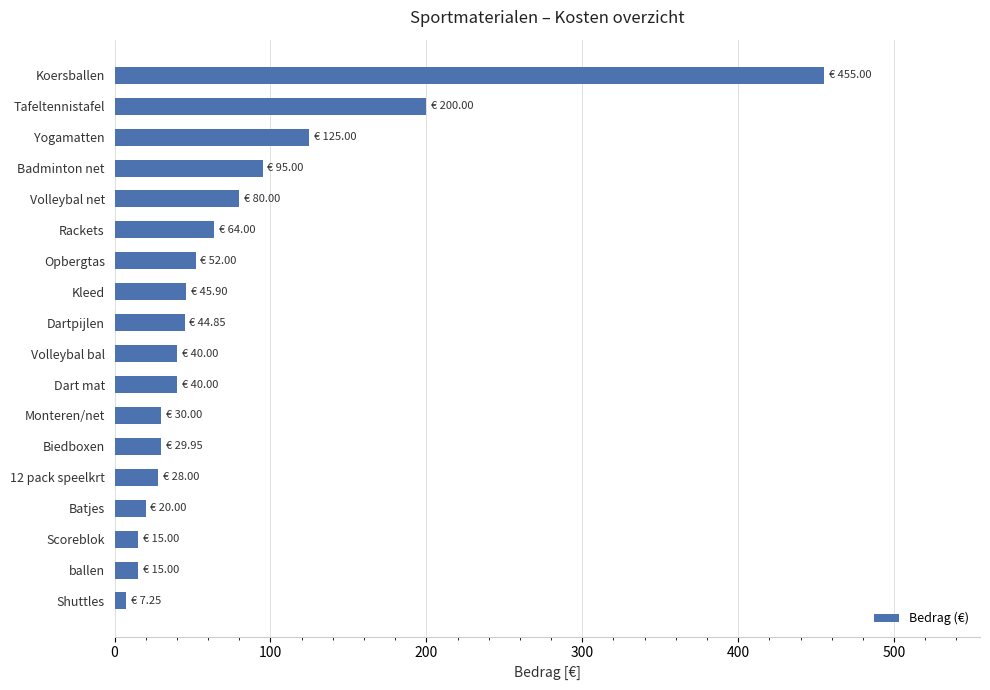

At which category does the chart reach its peak across all series?

Koersballen